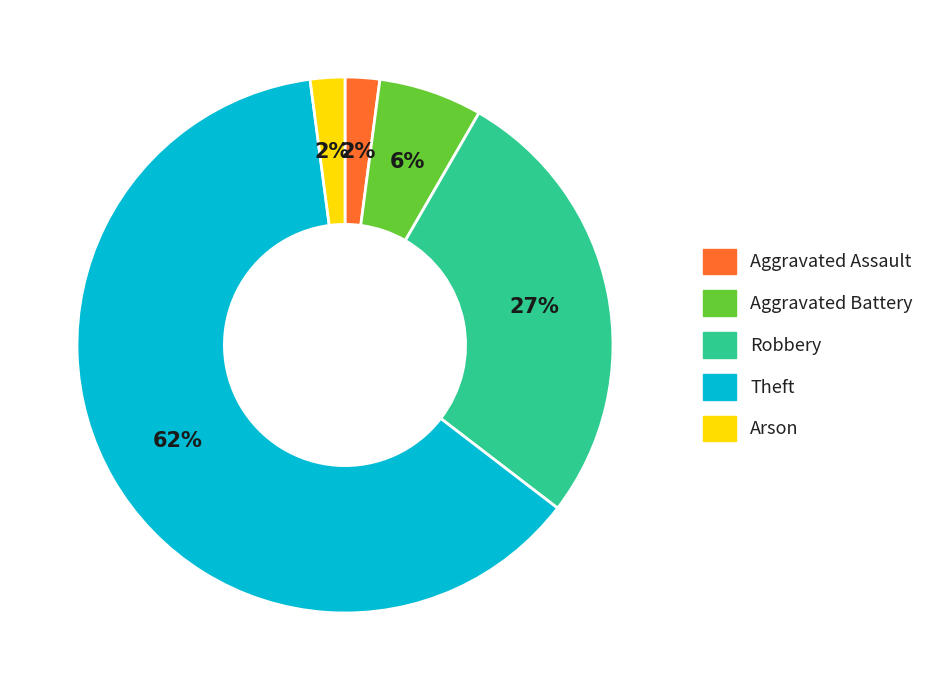

How many slices are in this pie chart?

5